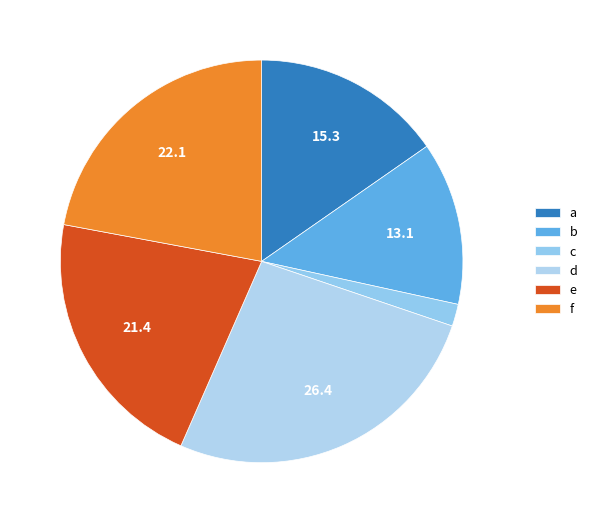

To the nearest percent, what portion does a represent?

15%